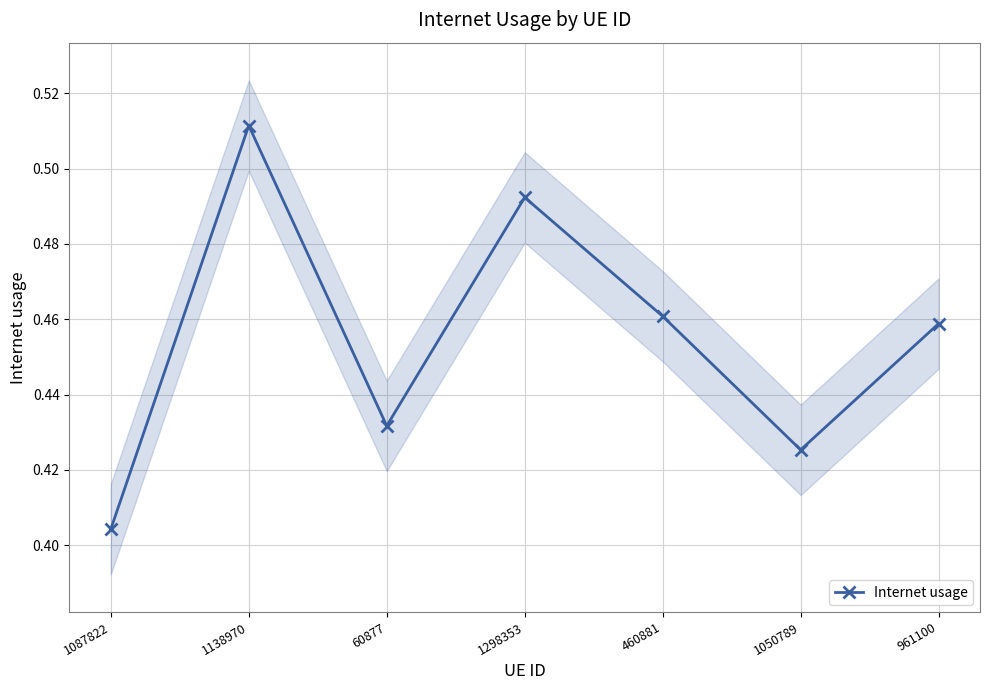

List the labels in order of value, smallest first.

1087822, 1050789, 60877, 961100, 460881, 1298353, 1138970